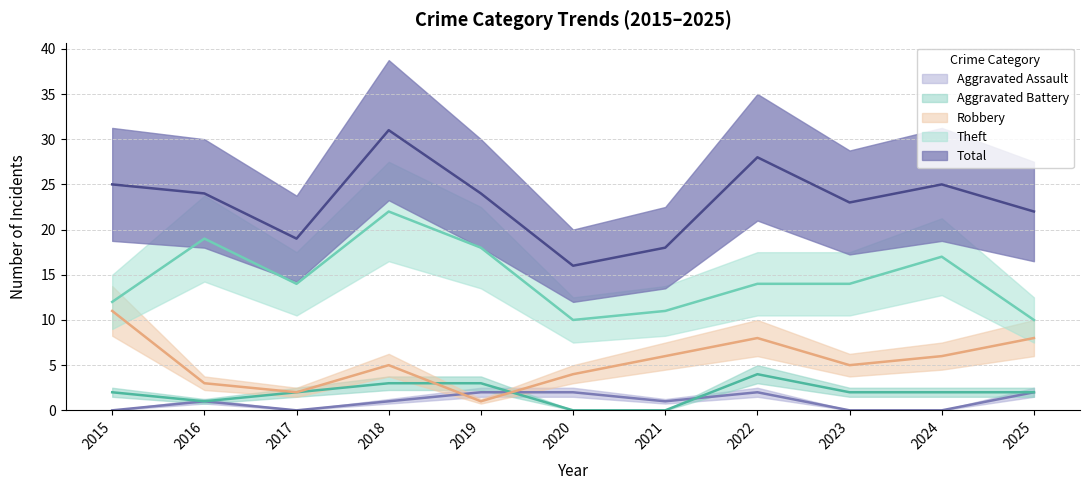

Reading left to right, extract all data points from this chart.

Robbery: 11	3	2	5	1	4	6	8	5	6	8
Theft: 12	19	14	22	18	10	11	14	14	17	10
Aggravated Battery: 2	1	2	3	3	0	0	4	2	2	2
Aggravated Assault: 0	1	0	1	2	2	1	2	0	0	2
Total: 25	24	19	31	24	16	18	28	23	25	22